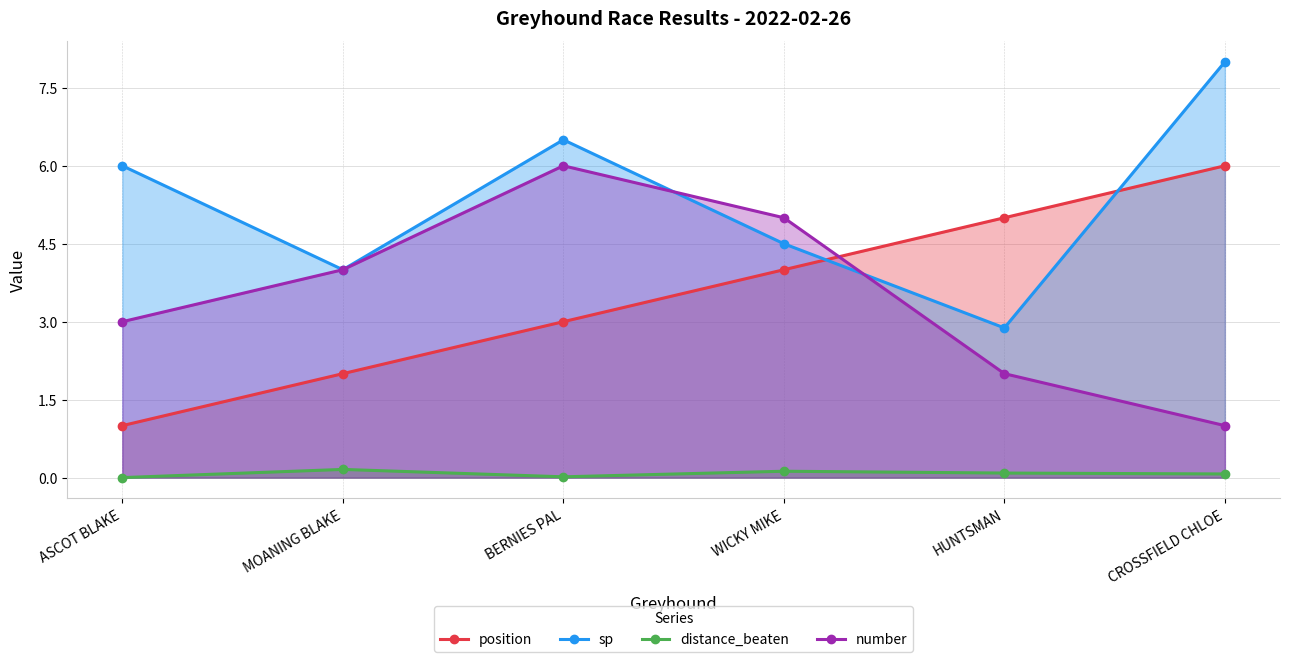

Rank the series at WICKY MIKE from lowest to highest value.

distance_beaten, position, sp, number